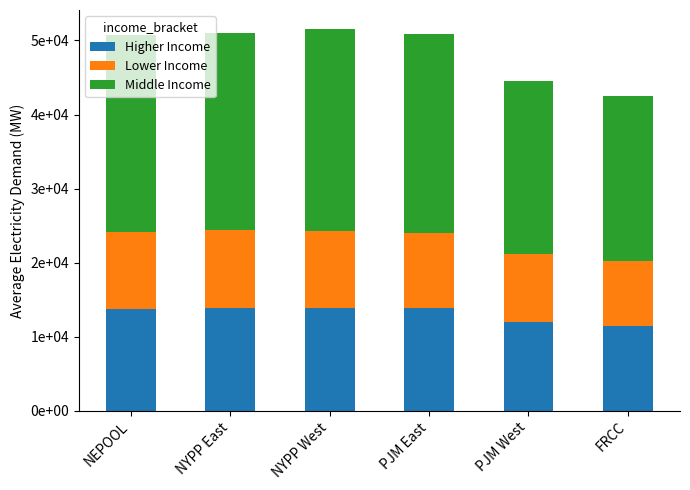

List the labels in order of Middle Income value, smallest first.

FRCC, PJM West, NEPOOL, NYPP East, PJM East, NYPP West